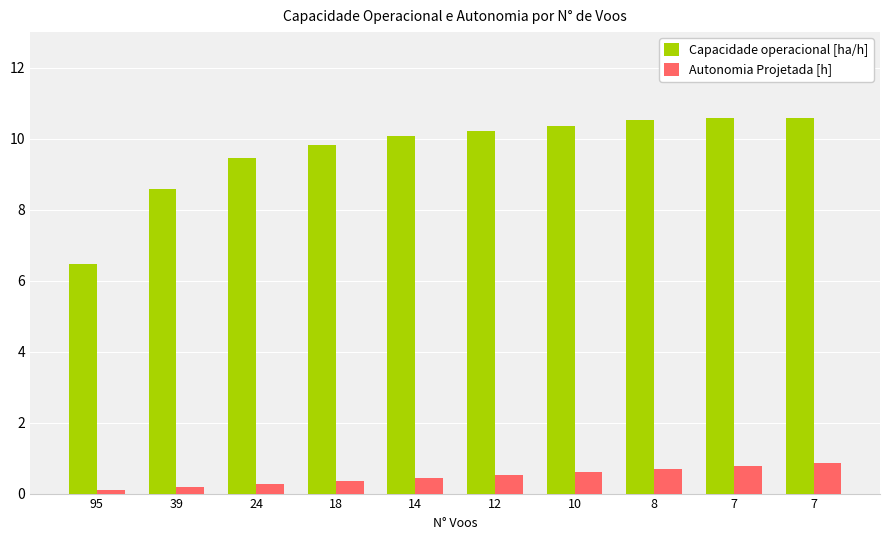

What is the sum of the Capacidade operacional [ha/h] values at 8 and 12?

20.7